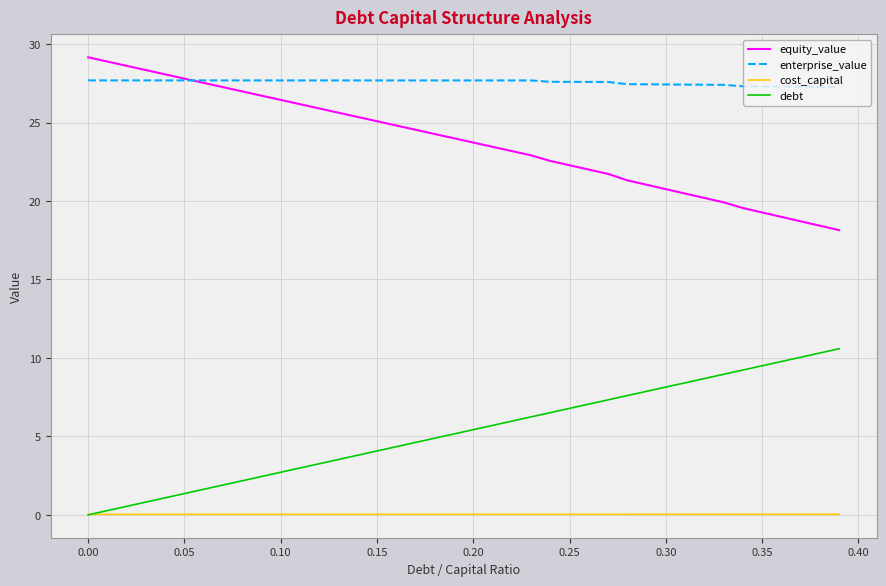

Does the chart display data point markers on the line(s)?

No